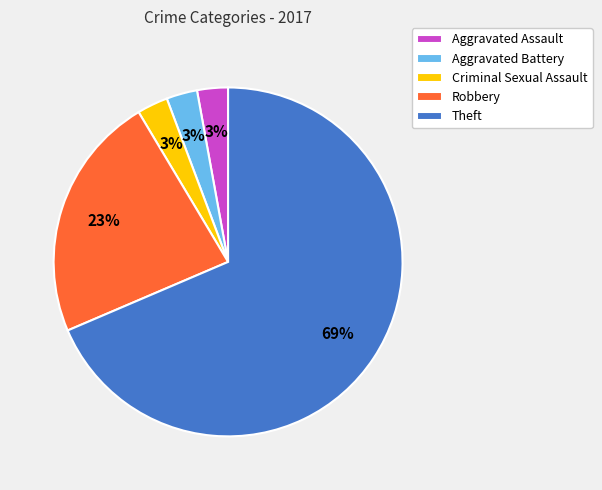

Is Aggravated Battery the majority of the pie?

No